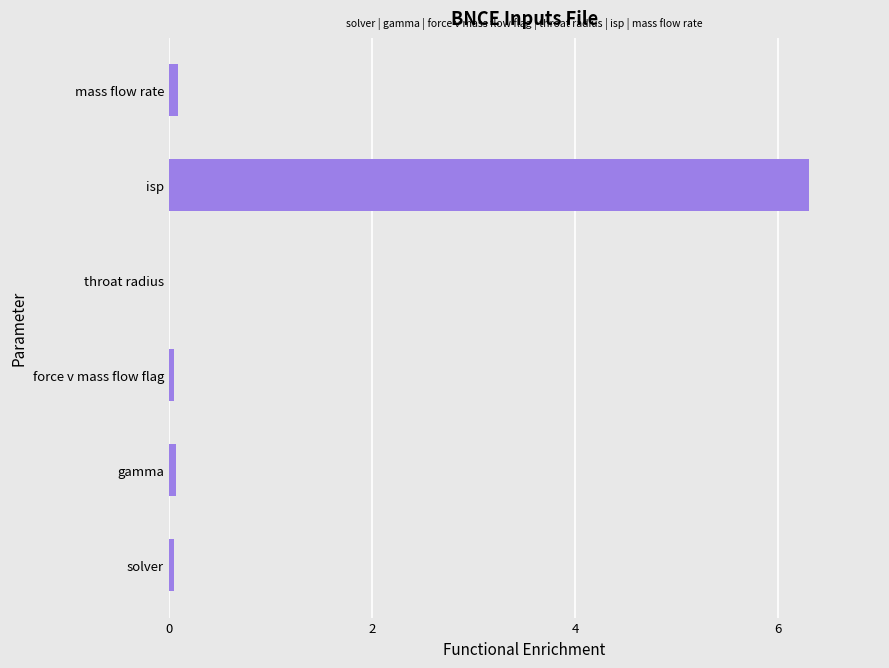

What is the average value?

1.1